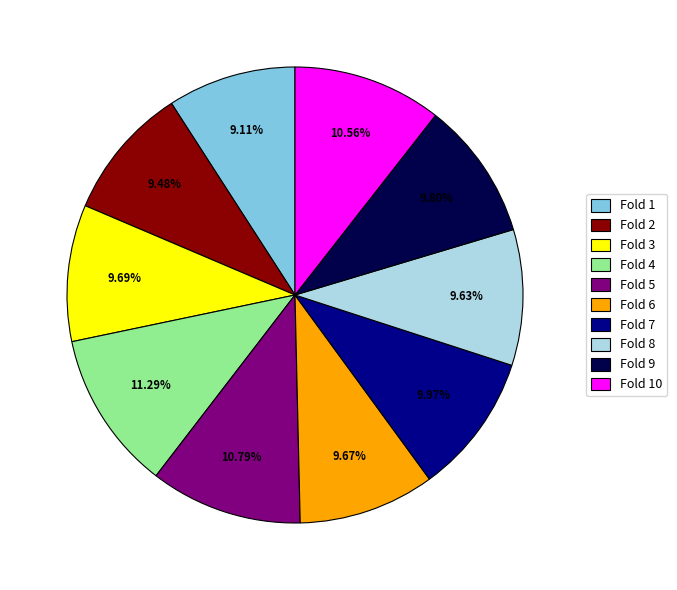

Is the sum of Fold 9 and Fold 6 greater than half?

No